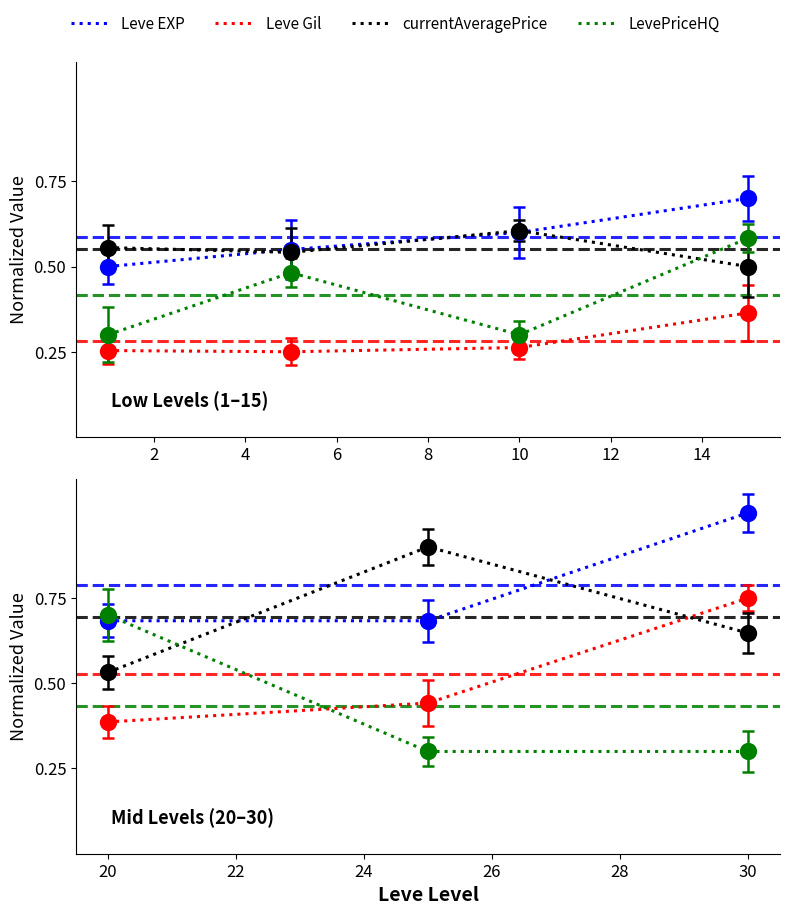

At how many categories does at least one series exceed 0?

3